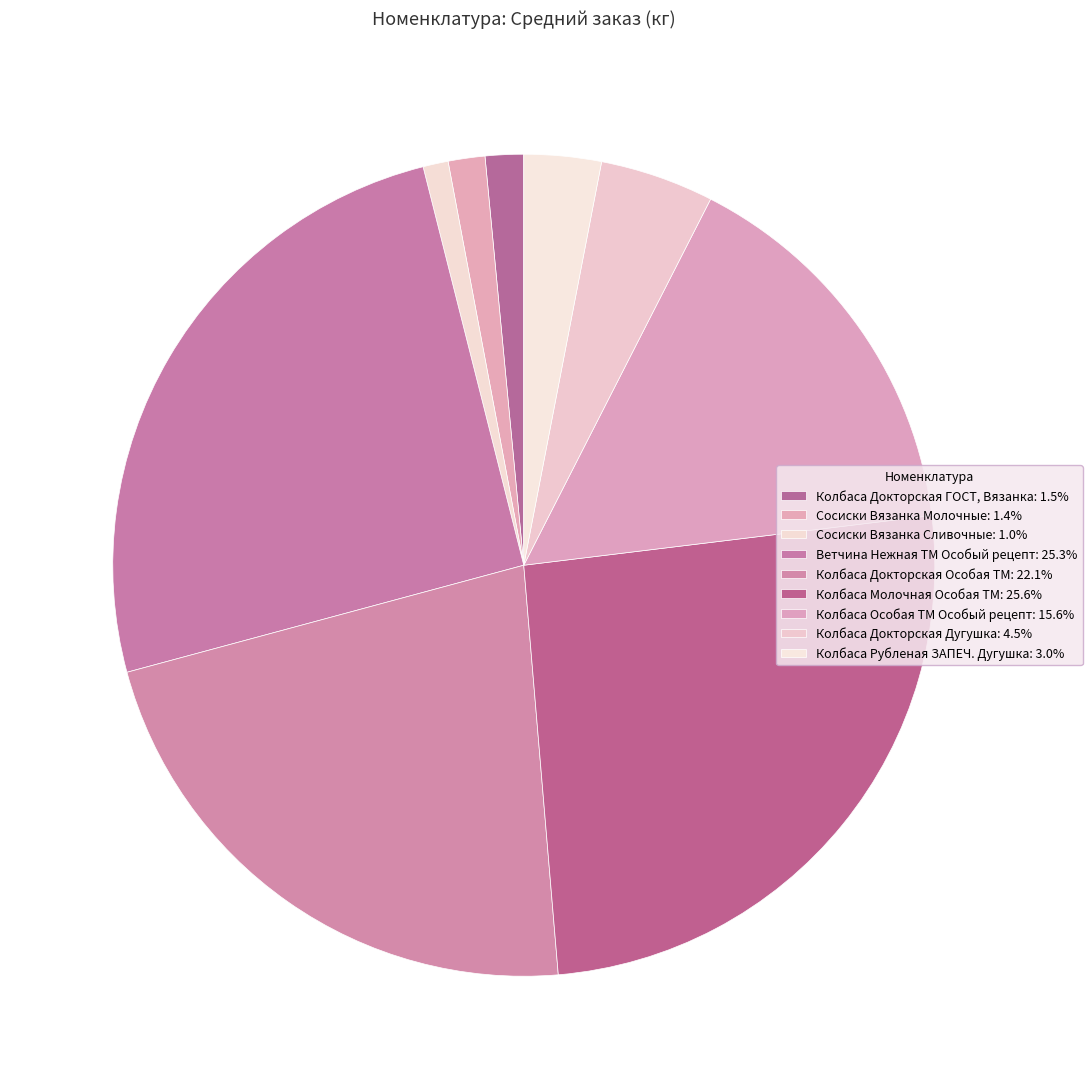

What is the smallest slice in the pie chart?

Сосиски Вязанка Сливочные